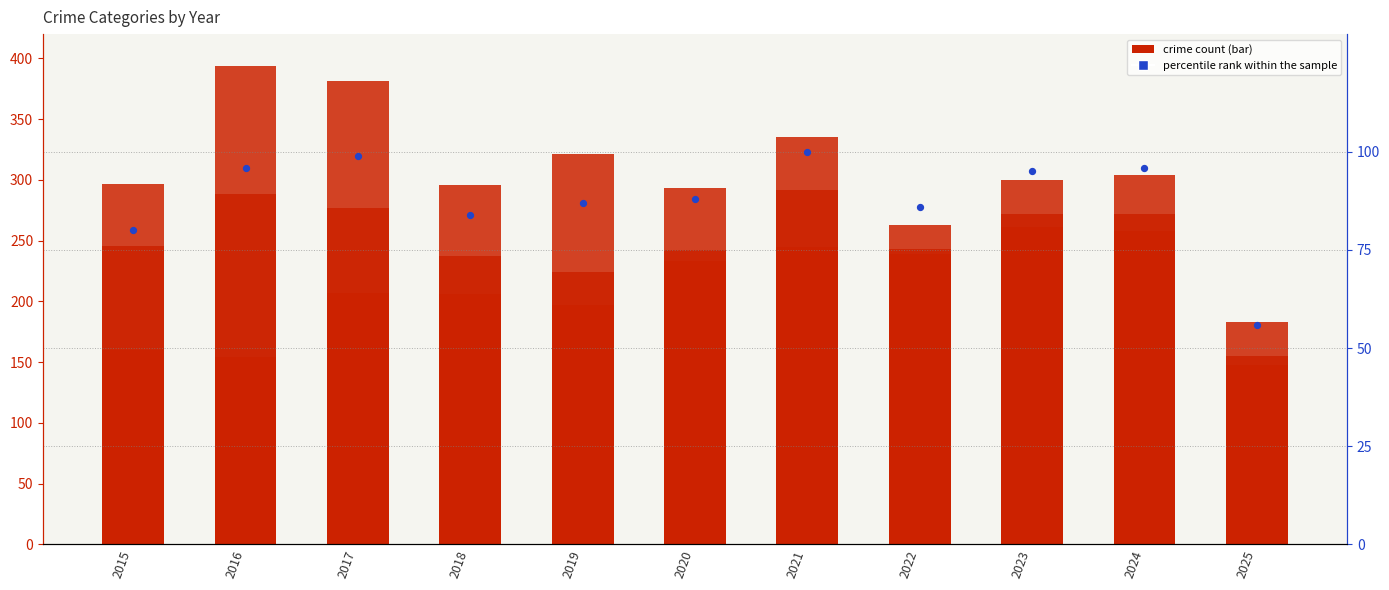

What is the total value across all series at 2017?

1035